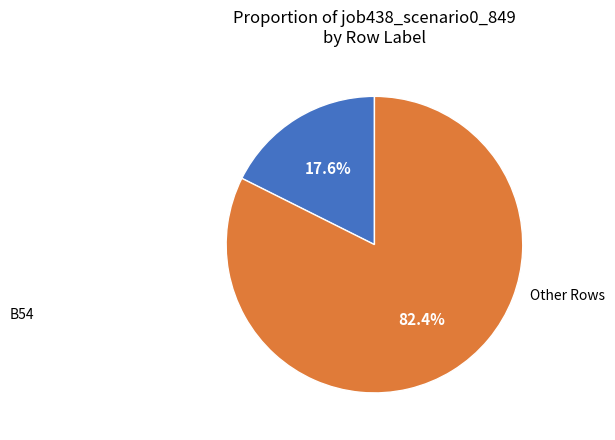

Count the number of slices in the pie.

2